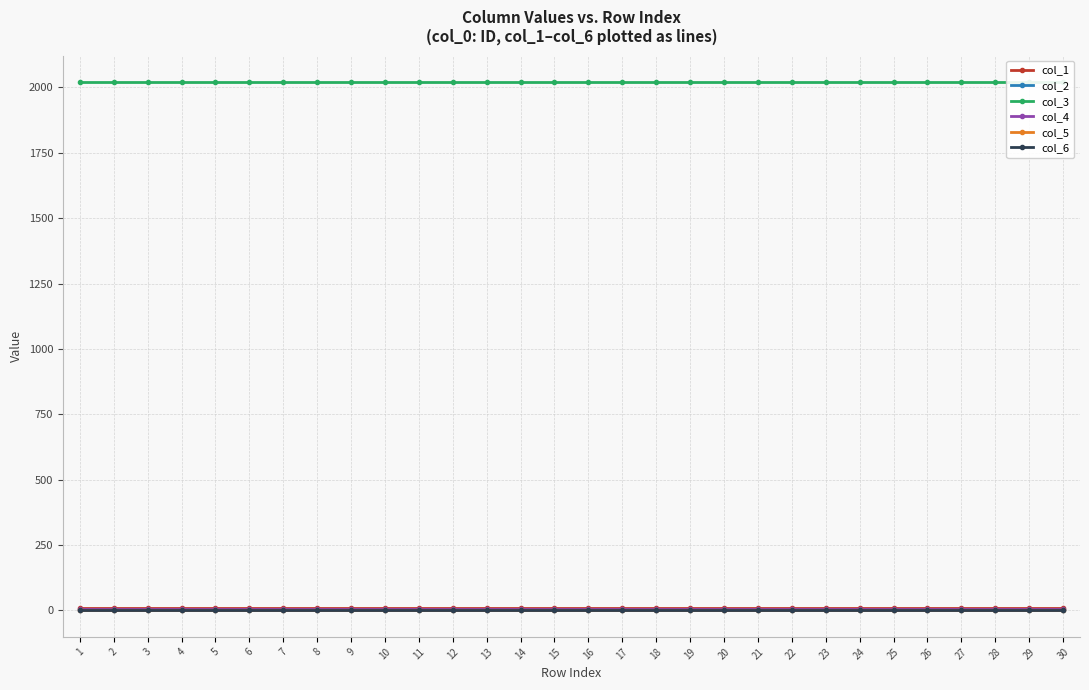

How many lines are shown in the chart?

6